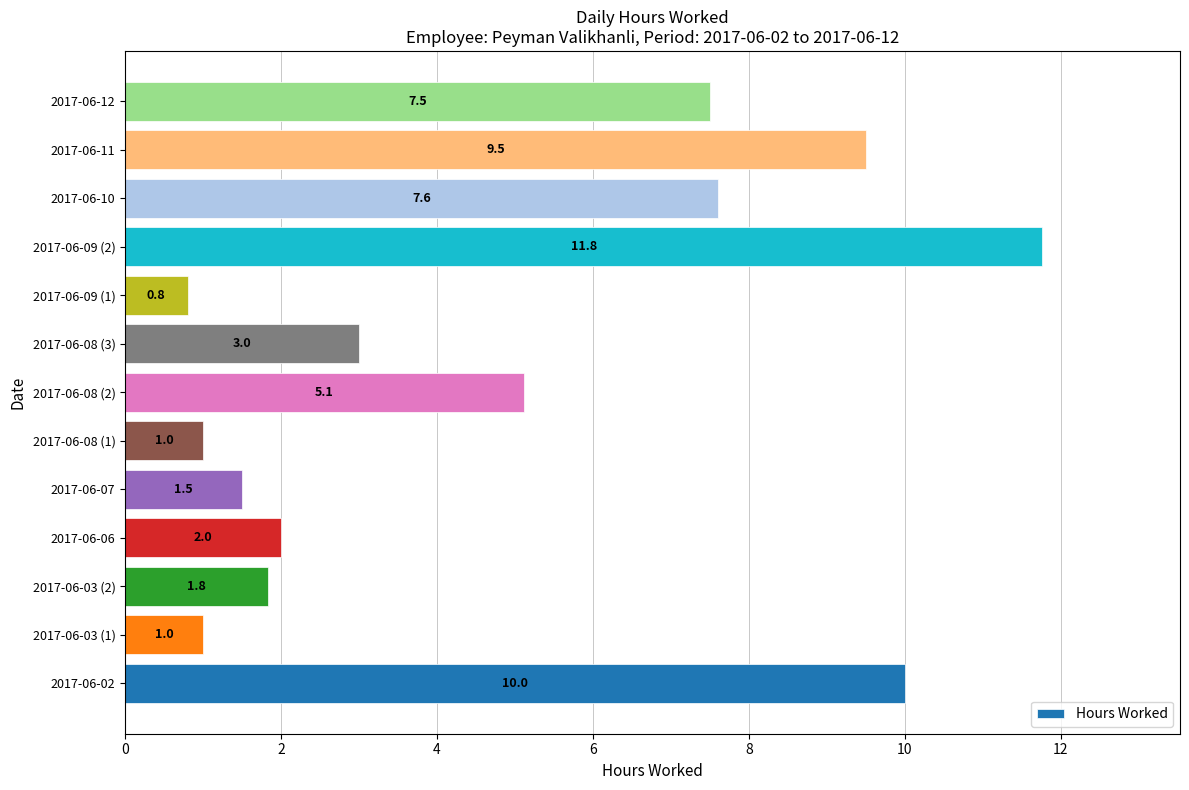

What is the sum of the values at 2017-06-07 and 2017-06-06?

3.5